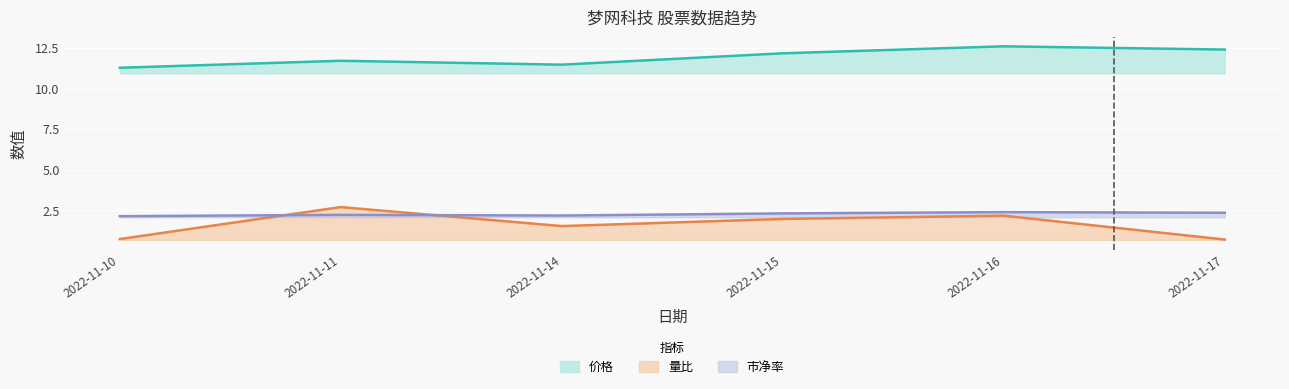

Where is the first local minimum for 价格?

2022-11-14